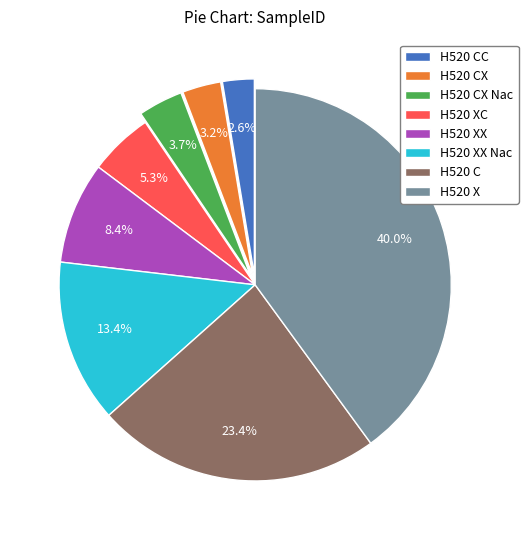

Which category has the biggest portion of the pie?

H520 X